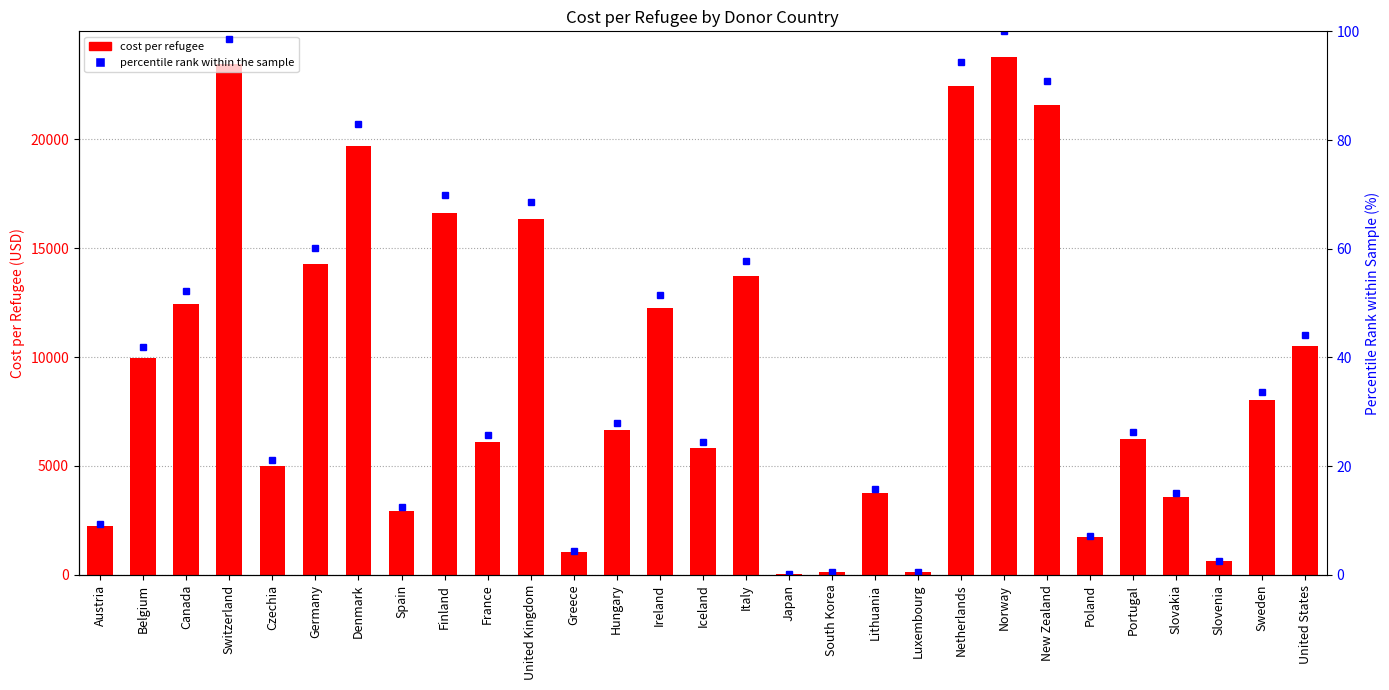

Reading left to right, extract all data points from this chart.

cost_per_refugee: 2231.5	9976.1	12428.1	23432.8	5018.4	14268.6	19695.6	2950.9	16589.9	6115.6	16322.1	1028.6	6660.4	12241.3	5808.3	13726.9	21.4	118.0	3737.9	125.4	22439.9	23761.4	21570.2	1720.9	6226.2	3586.2	624.7	8009.2	10484.3
percentile rank within the sample: 9.4	42.0	52.3	98.6	21.1	60.0	82.9	12.4	69.8	25.7	68.7	4.3	28.0	51.5	24.4	57.8	0.1	0.5	15.7	0.5	94.4	100.0	90.8	7.2	26.2	15.1	2.6	33.7	44.1